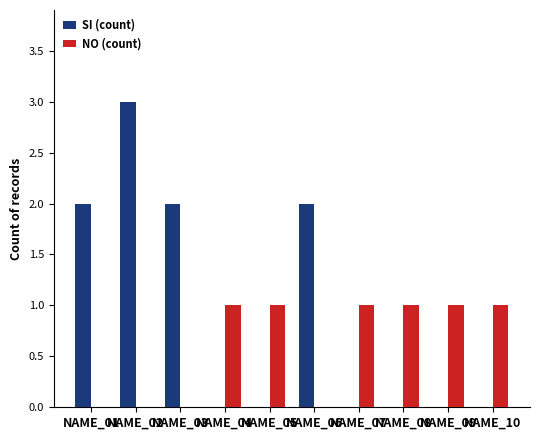

Reading left to right, list all the values displayed in this chart.

SI (count): 2	3	2	0	0	2	0	0	0	0
NO (count): 0	0	0	1	1	0	1	1	1	1